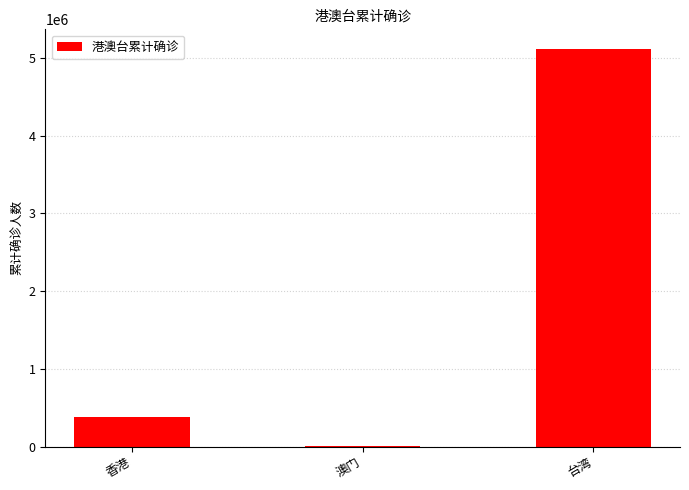

Are the bars horizontal?

No